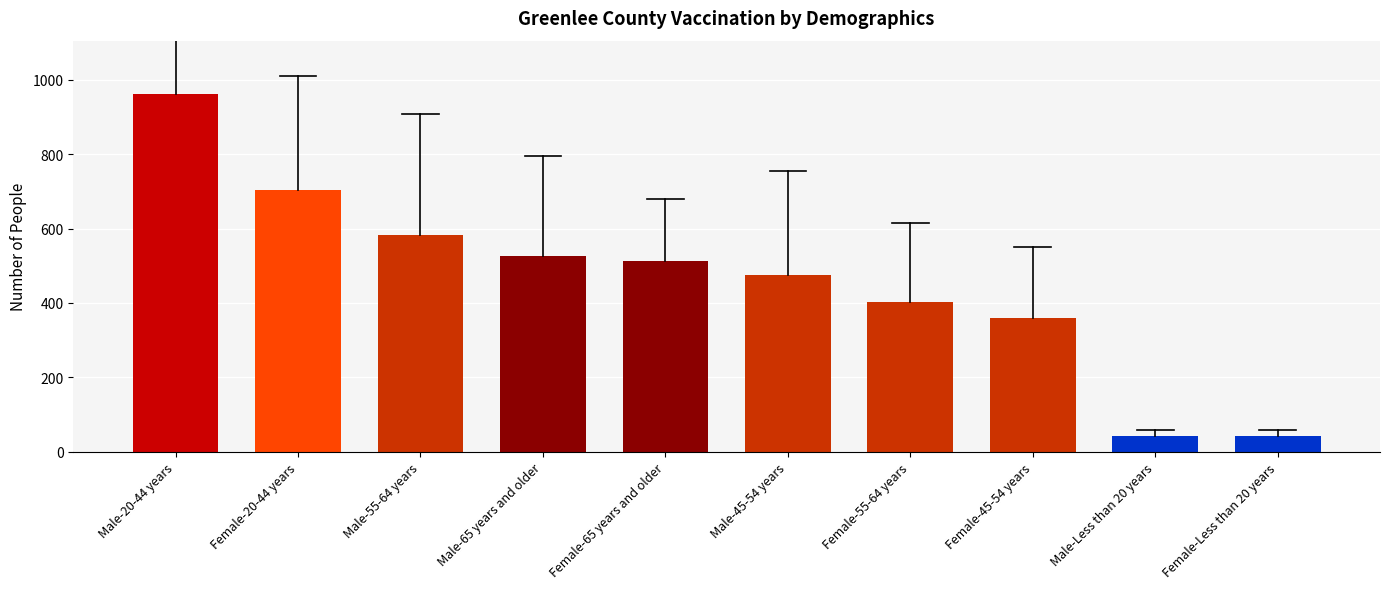

What is the smallest value displayed?

41